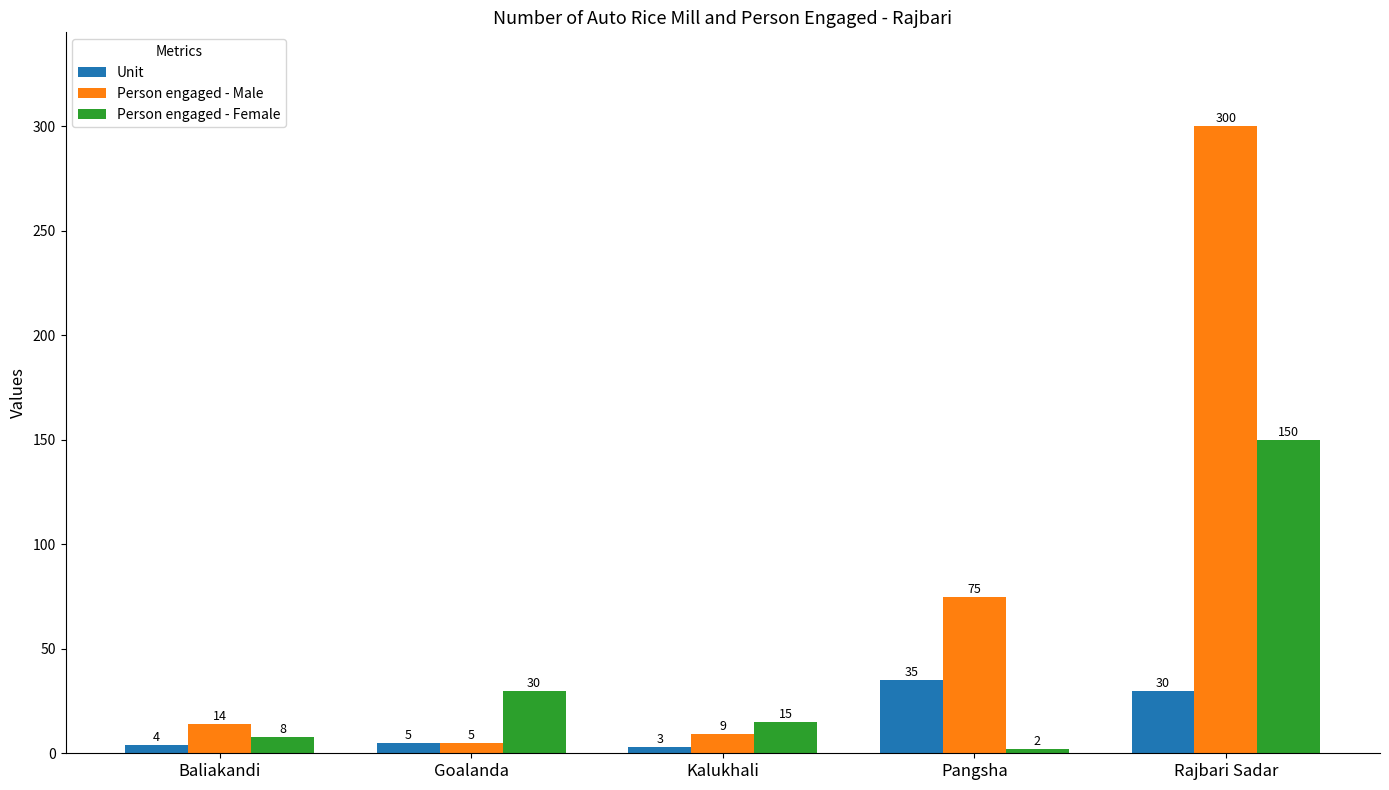

Is it true that Person engaged - Male equals 300 at Rajbari Sadar?

True